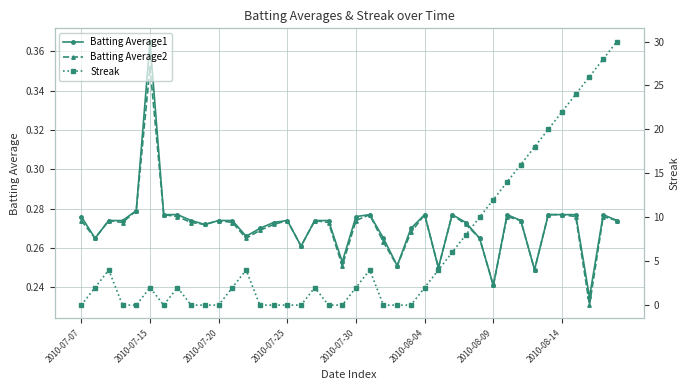

At how many categories does at least one series exceed 24?

3